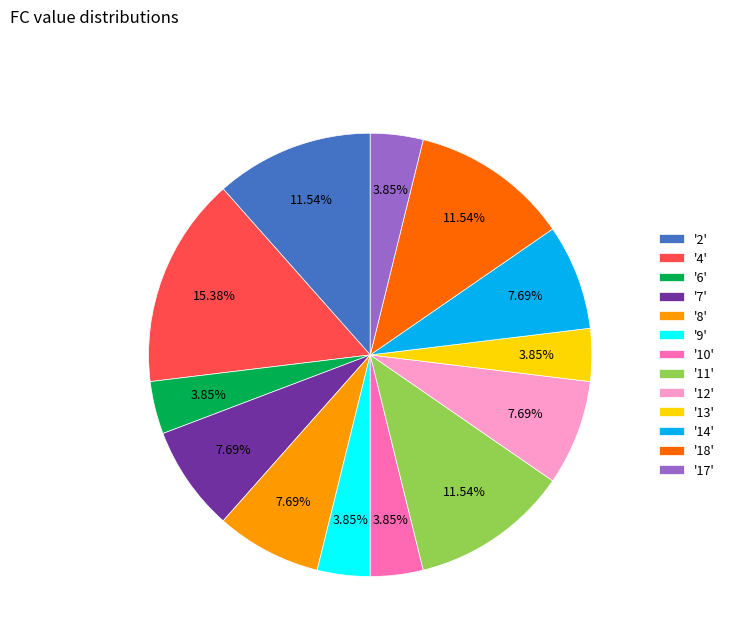

Is there a majority slice in this chart?

No